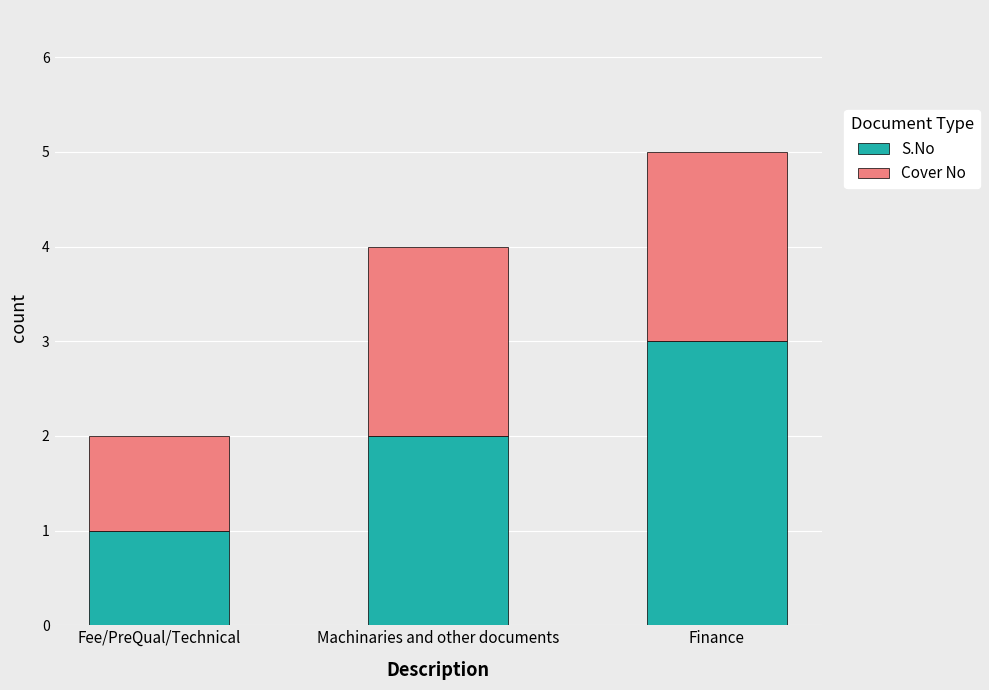

Where is S.No nearest to the value 2?

Machinaries and other documents